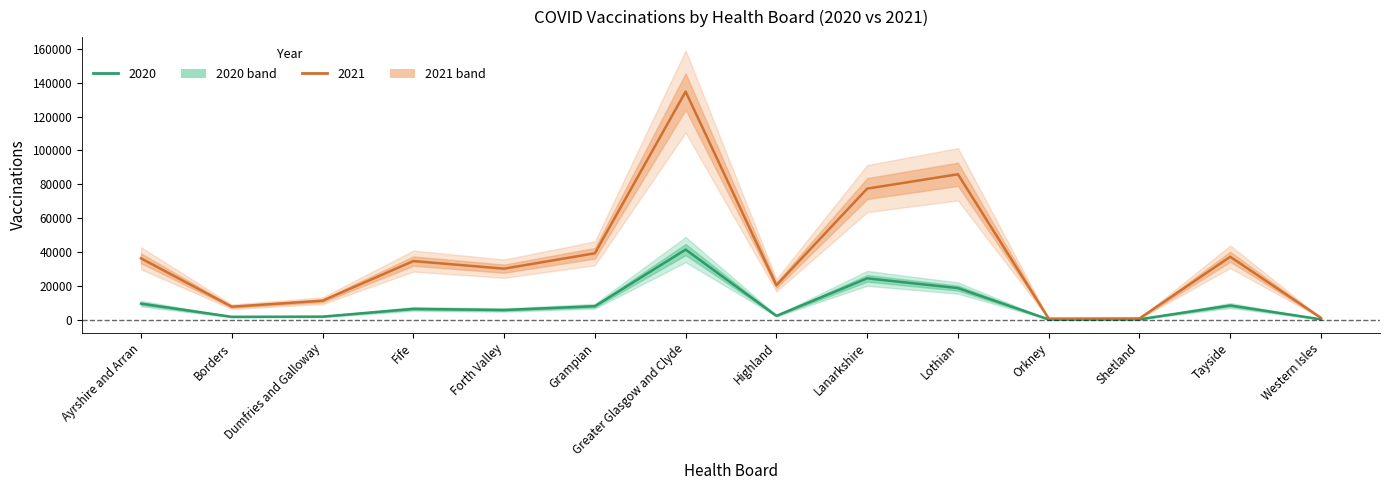

What is the minimum value for 2020?

39